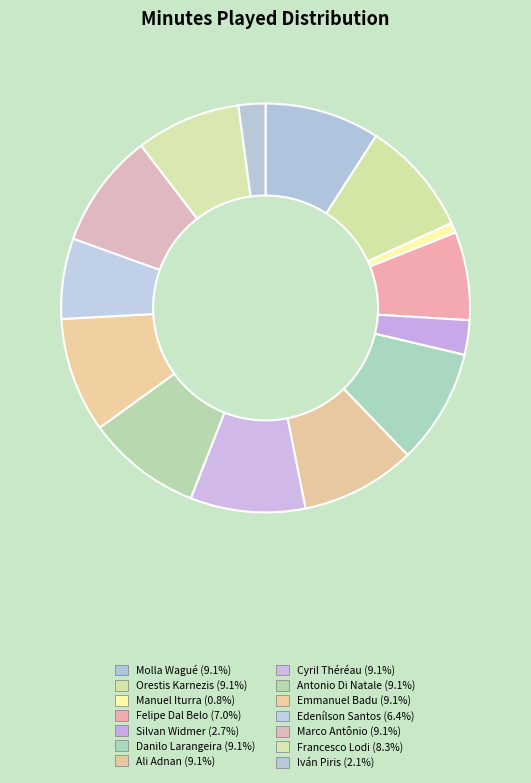

Does Ali Adnan represent more than half of the total?

No